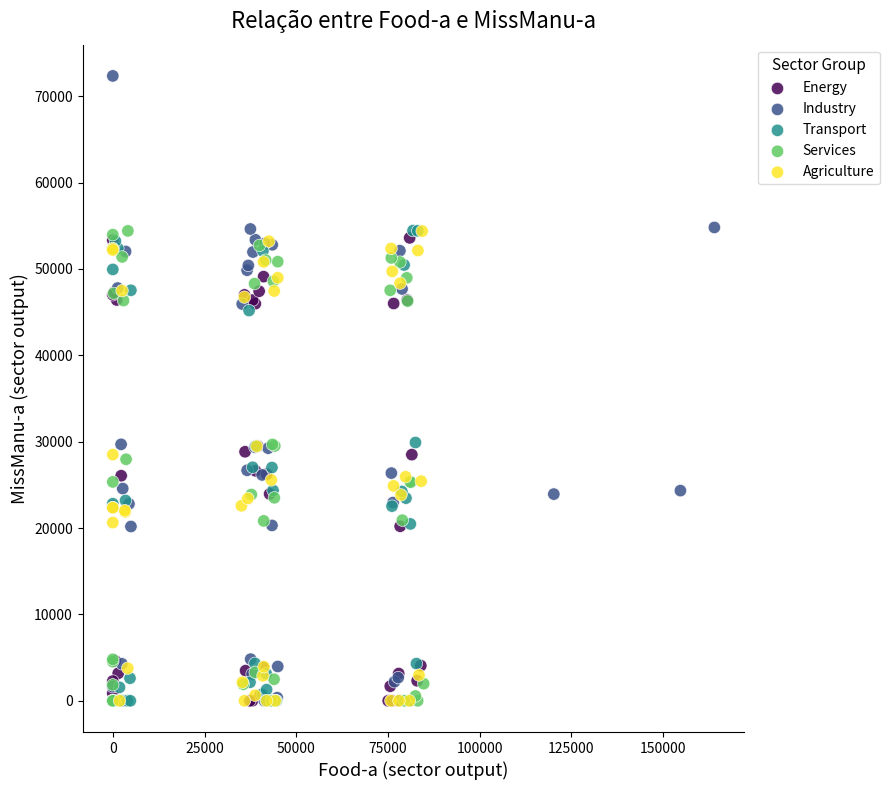

What are all the series names shown in the legend?

Energy, Industry, Transport, Services, Agriculture